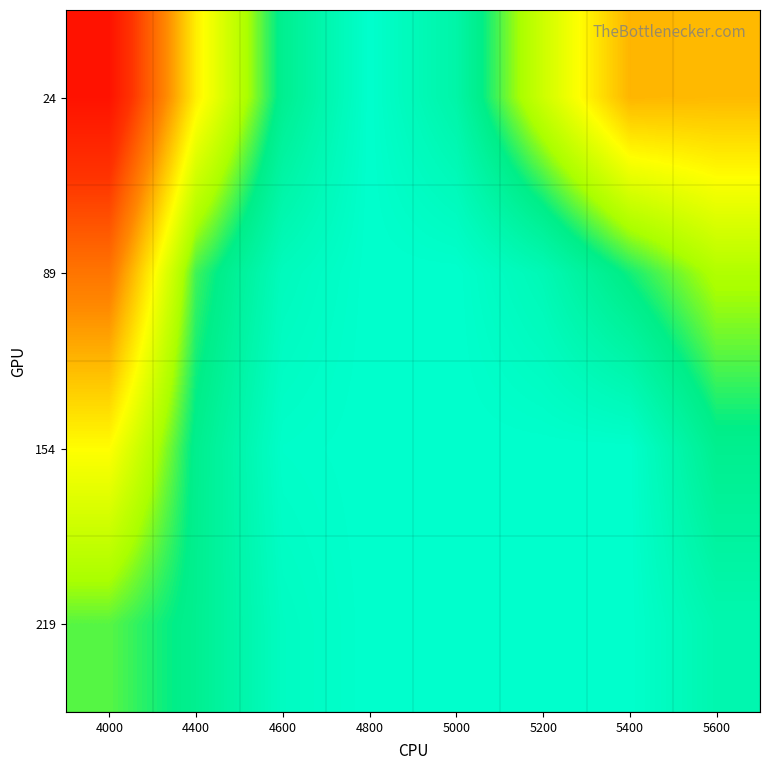

At how many categories does at least one series exceed 0?

8